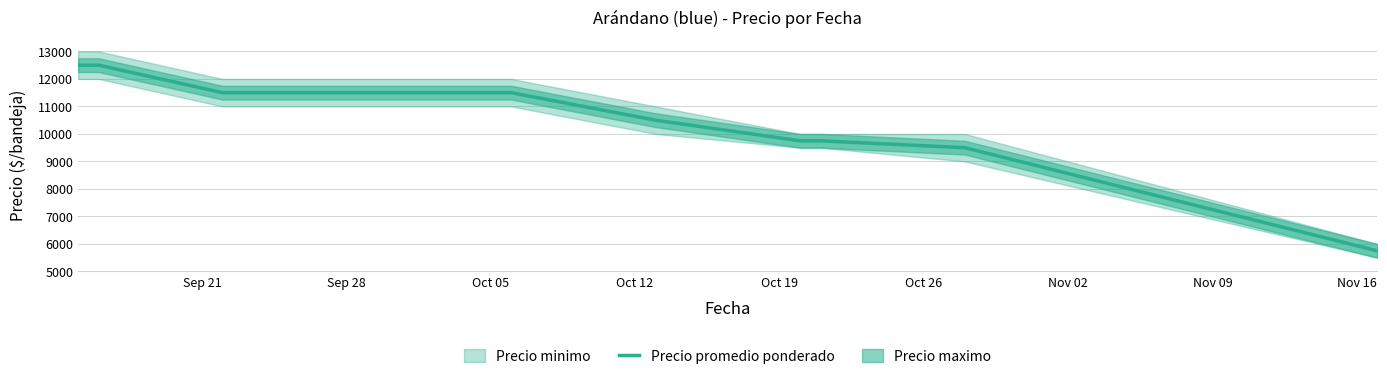

List the labels in order of value, largest first.

Sep 21, Sep 28, Oct 05, Oct 12, Oct 19, Oct 26, Nov 02, Nov 09, Nov 16